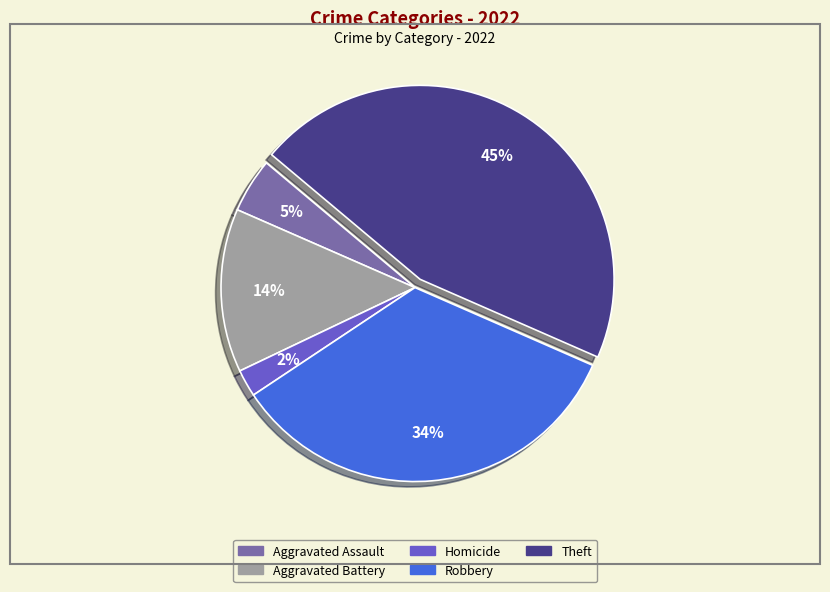

Is there a majority slice in this chart?

No